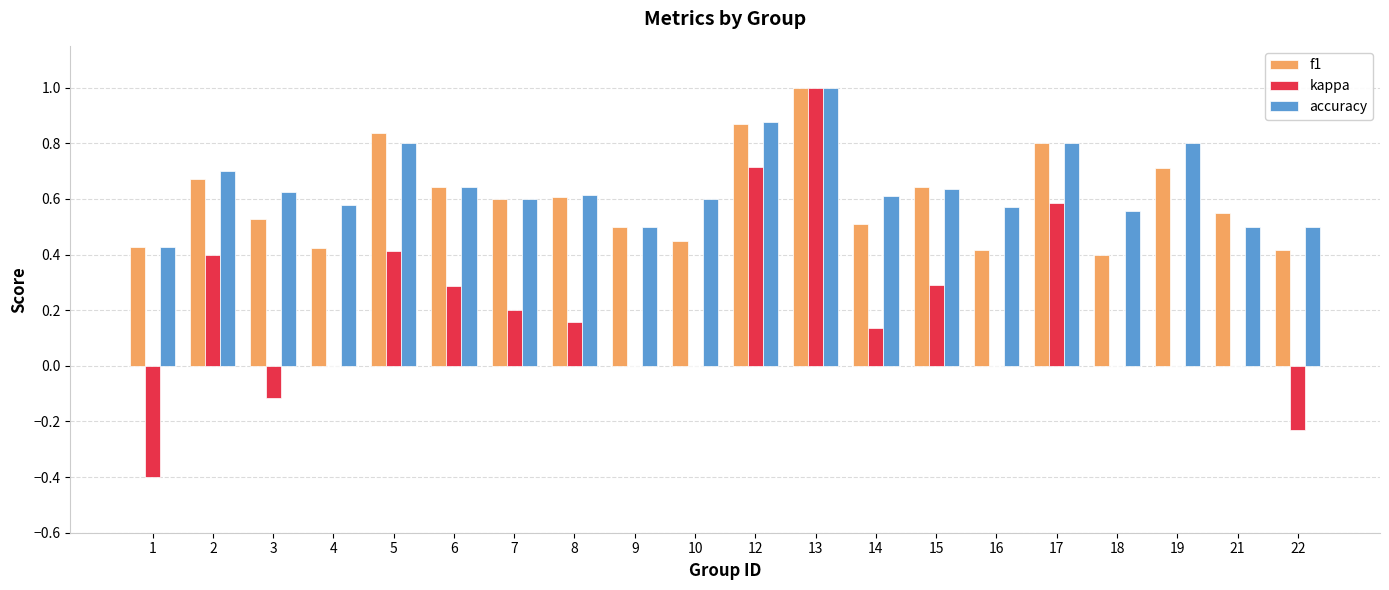

How many series are shown in this chart?

3